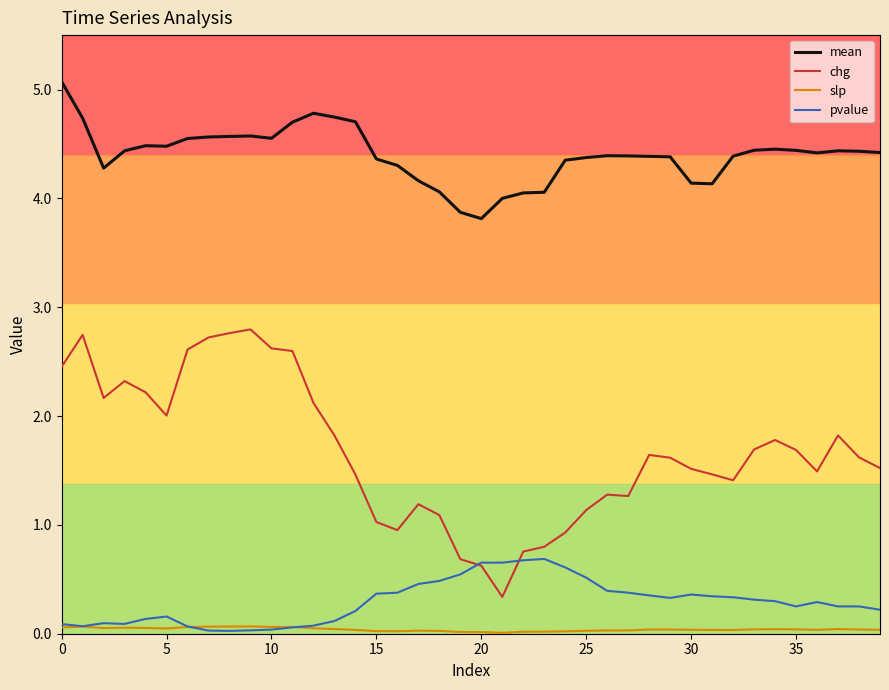

List the series in order of their peak value, highest first.

mean, chg, pvalue, slp